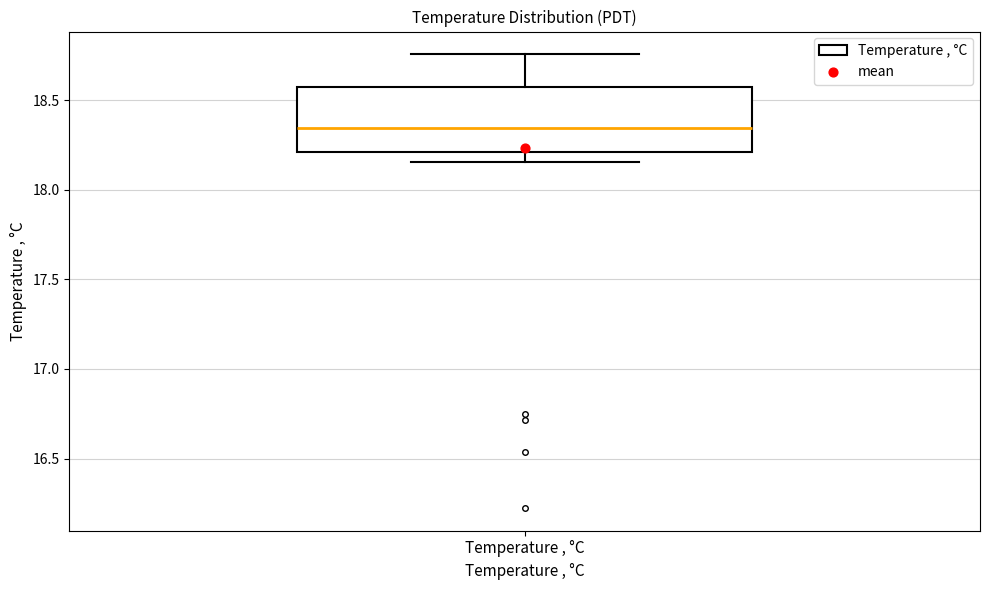

Transcribe this box plot: give where the median line is, the range the box spans, and where the two whiskers end, as read against the y-axis. The values are not printed on the chart, so give them approximately, as read against the axis.

median 18.35, box 18.20 to 18.55, whiskers 18.15 to 18.75